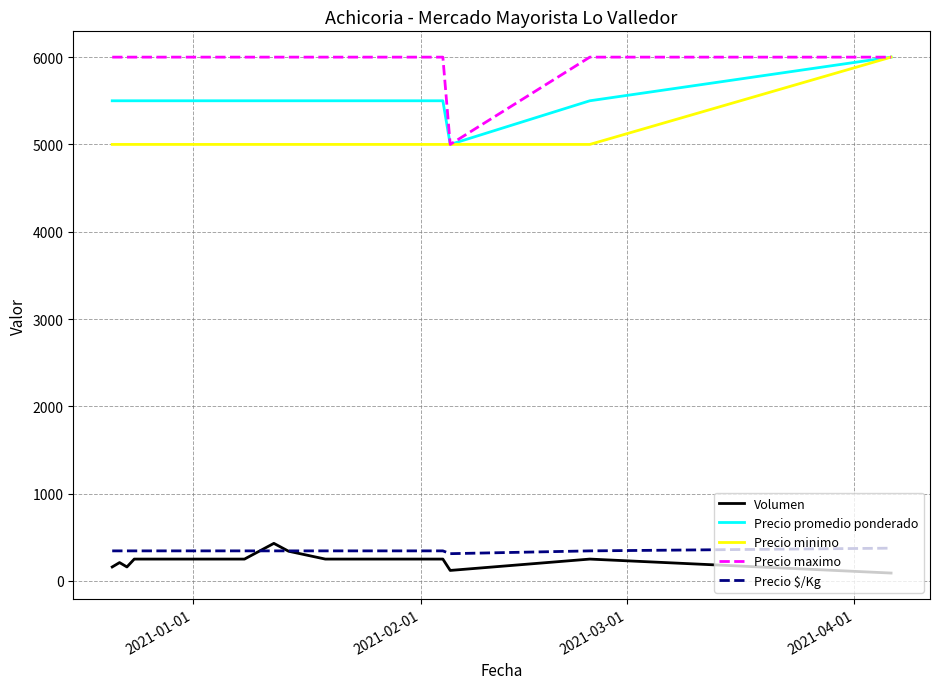

True or false: Volumen and Precio minimo intersect in this chart.

False